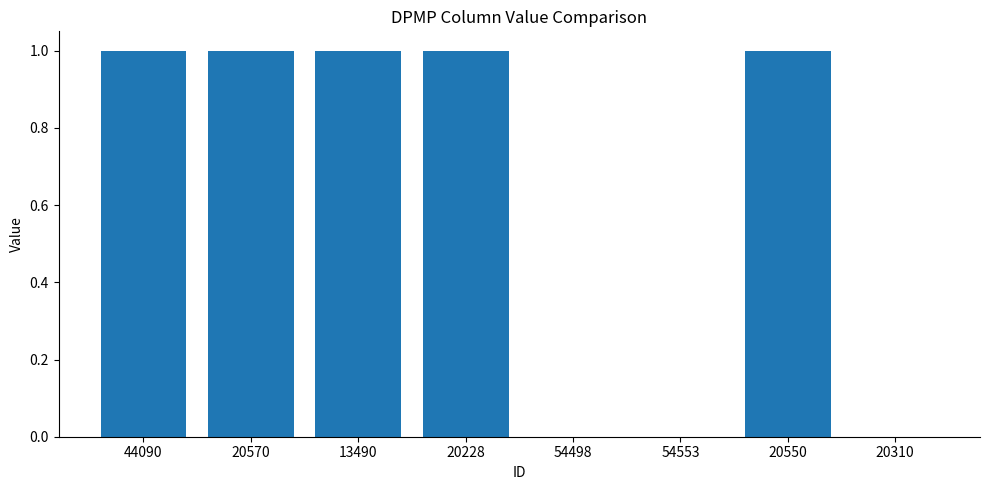

Are the bars horizontal?

No